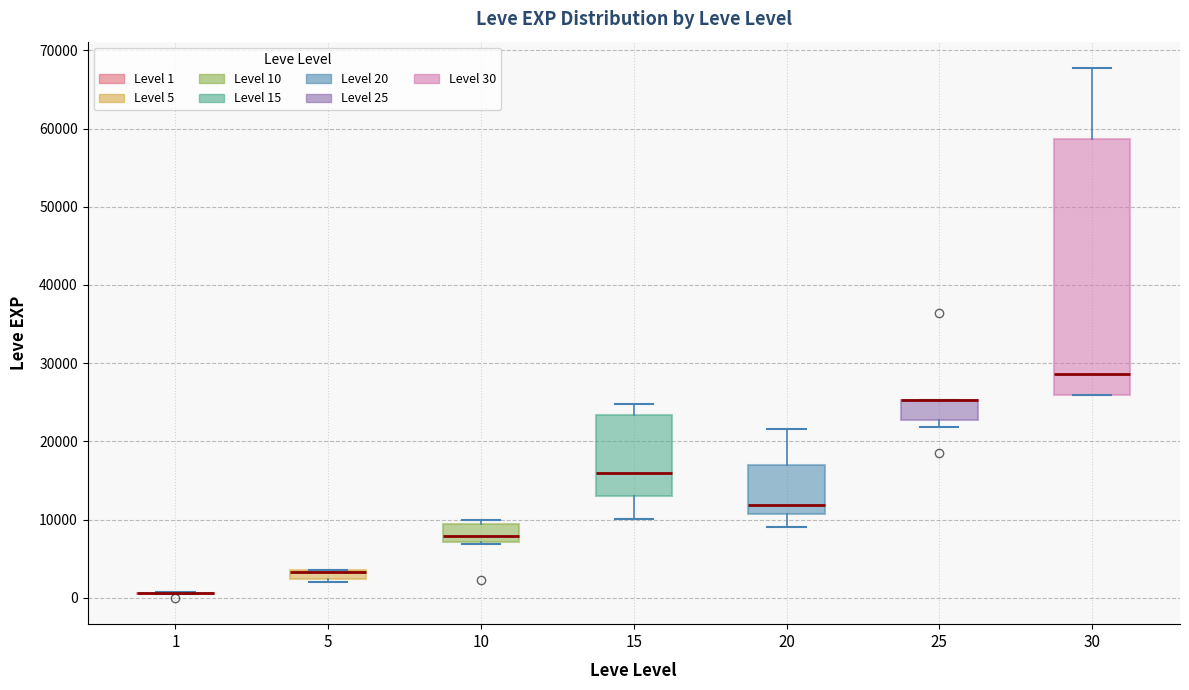

Which box is the tallest, from its lower edge to its upper edge?

30